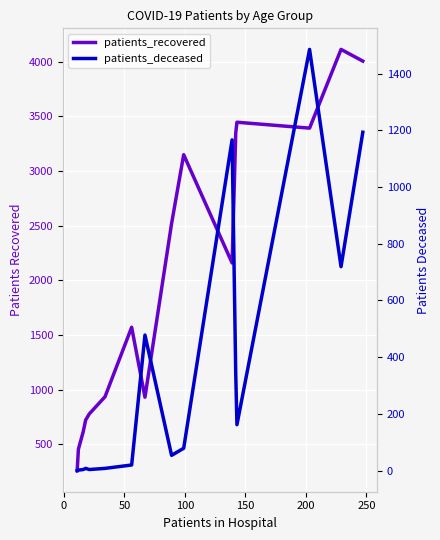

Which series has the largest total across all categories?

patients_recovered